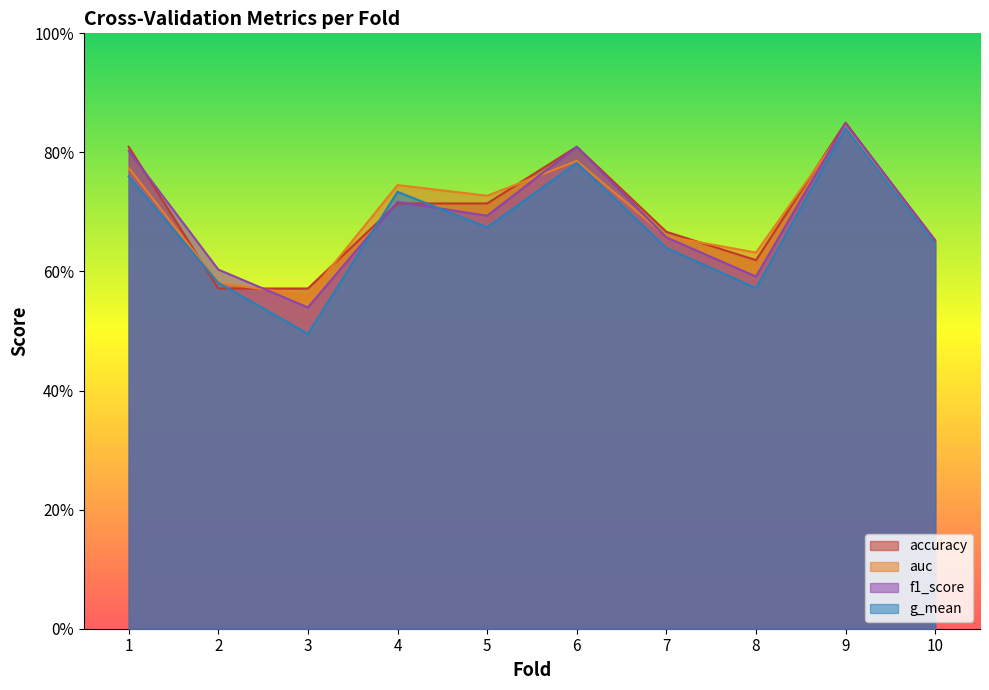

What is the lowest value of the auc series?

0.6